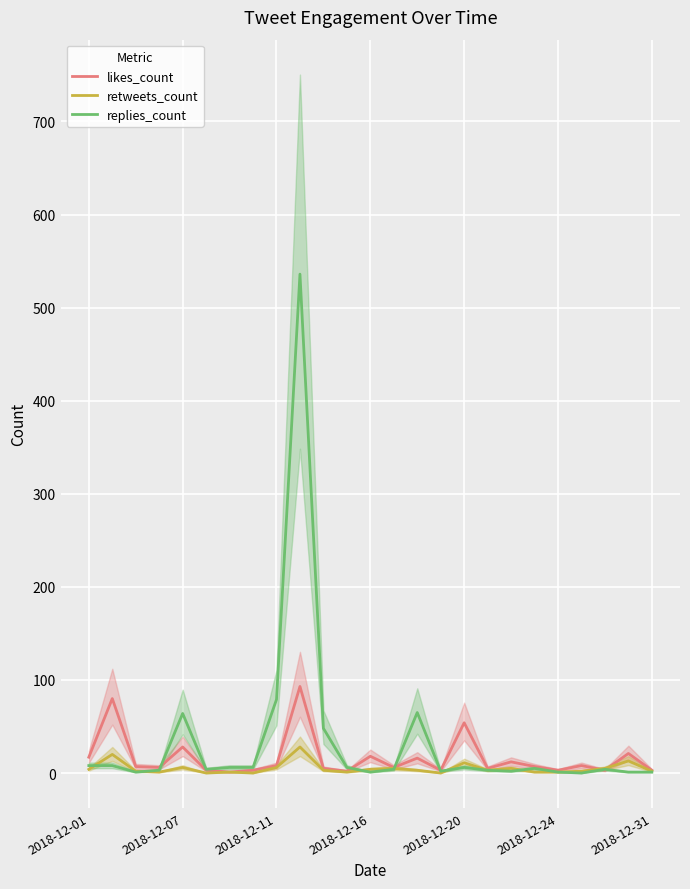

Reading left to right, extract all data points from this chart.

likes_count: 17	80	7	6	28	3	1	3	8	93	5	2	18	6	16	3	54	5	12	7	3	8	3	21	3
retweets_count: 4	20	2	1	6	0	1	0	6	28	3	1	4	5	3	0	11	3	5	1	1	2	5	13	2
replies_count: 8	8	1	3	64	4	6	6	79	536	48	6	1	4	65	2	6	3	2	5	1	0	4	1	1